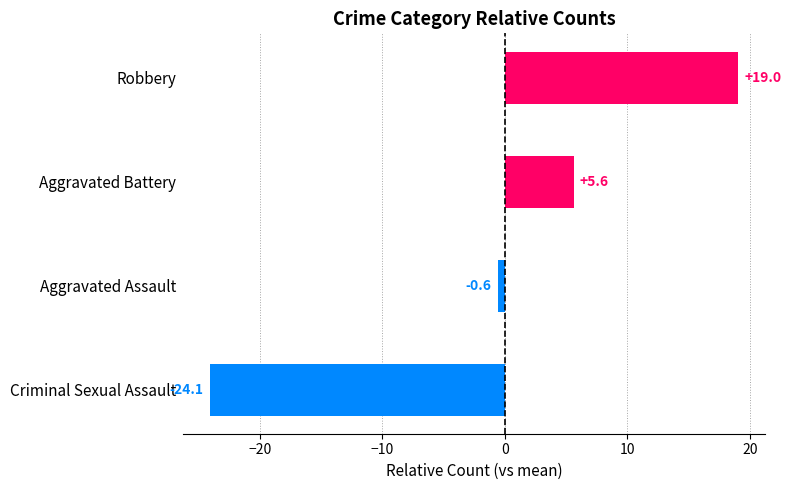

At which label is the value closest to -2?

Aggravated Assault